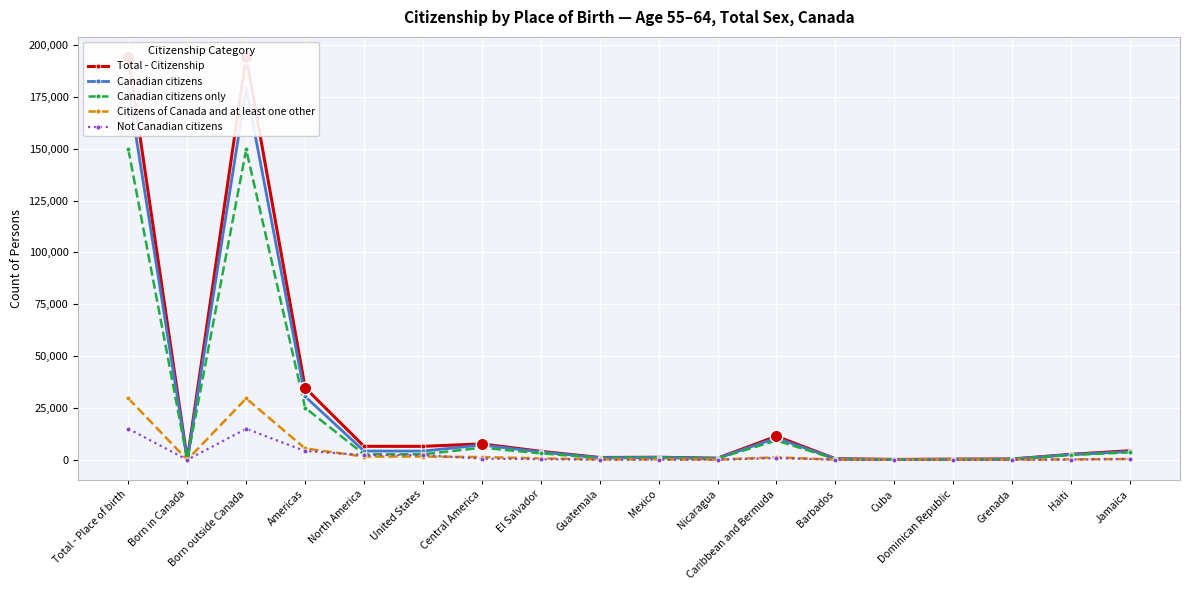

What is the total value across all series at Born in Canada?

85